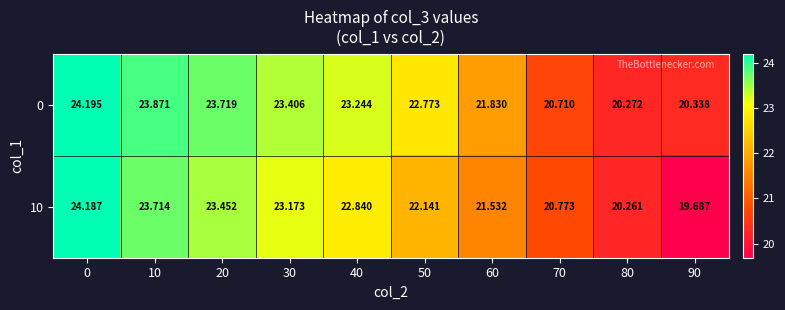

Is the value of 0 at 60 greater than the value of 10 at 0?

No